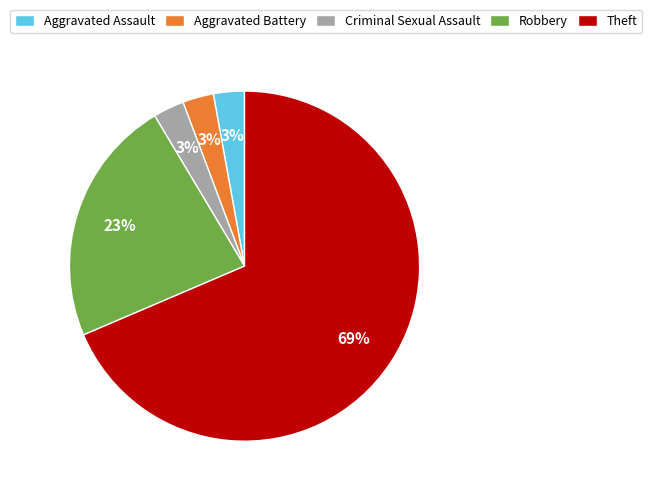

Which slice is the largest?

Theft